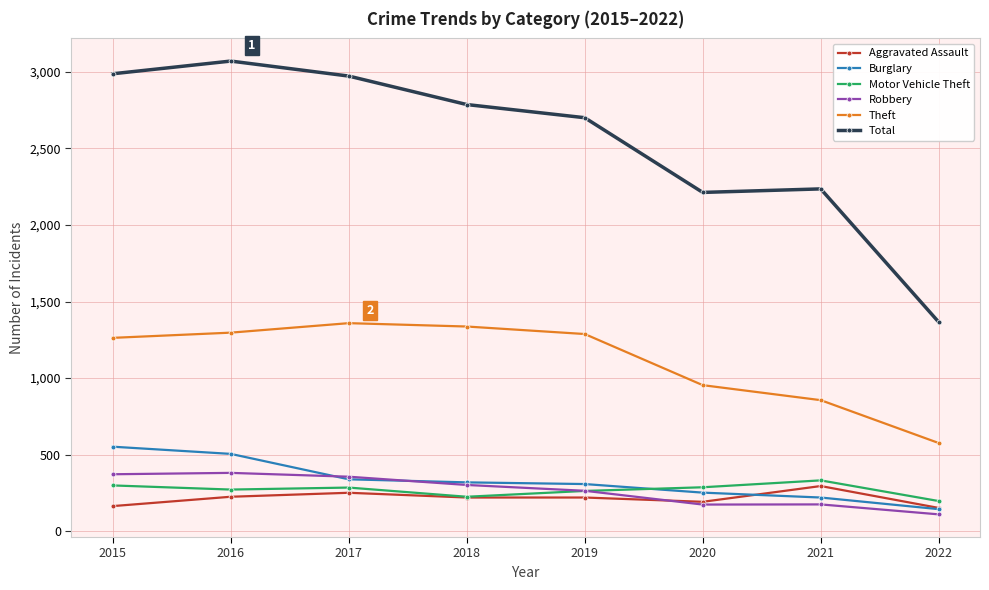

How many lines are shown in the chart?

6